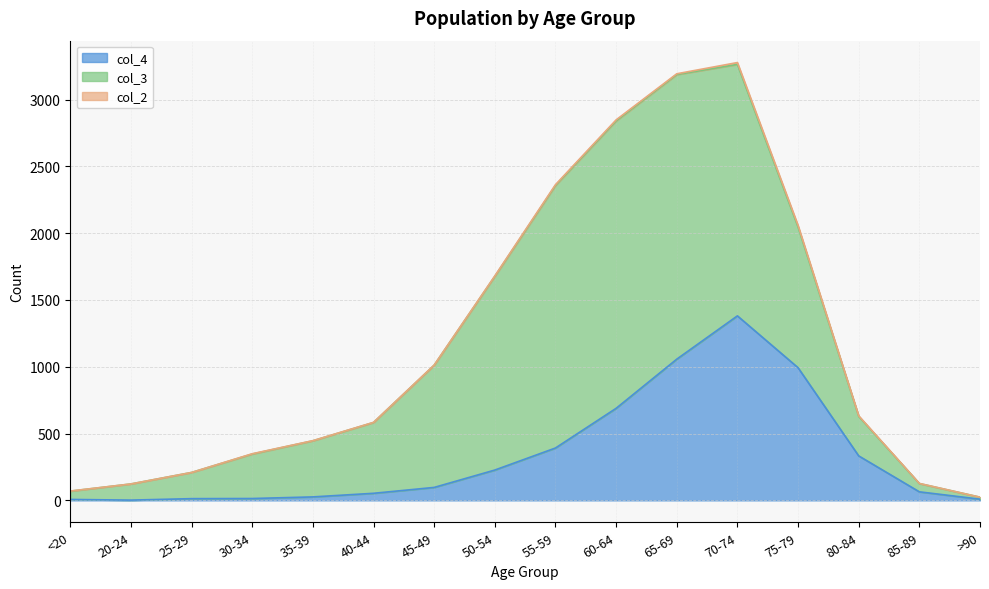

Reading left to right, list all the values displayed in this chart.

col_4: 7	2	13	14	26	53	97	227	392	689	1057	1381	993	333	64	9
col_3: 62	121	196	333	420	530	915	1450	1965	2151	2130	1882	1053	296	62	15
col_2: 1	0	0	2	1	1	1	3	6	8	6	14	12	4	1	0